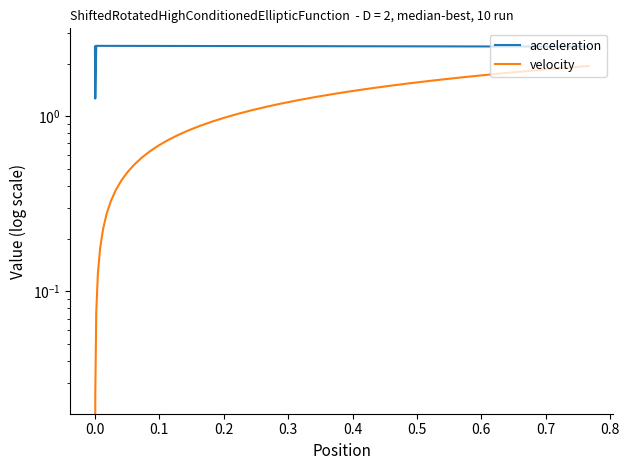

Rank the series by their maximum value, from lowest to highest.

velocity, acceleration